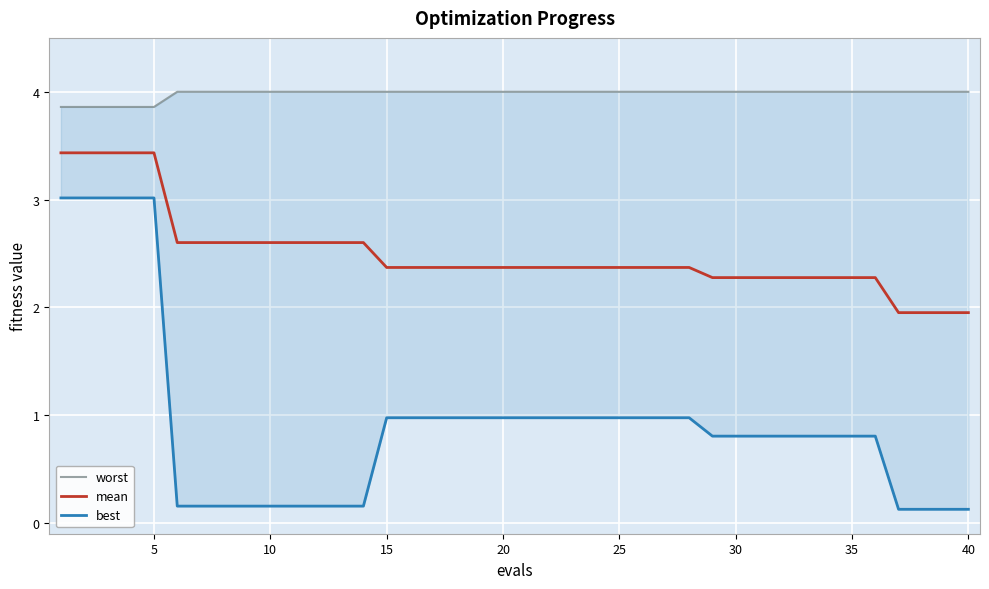

The value of worst at 15 is 4.0. True or false?

True